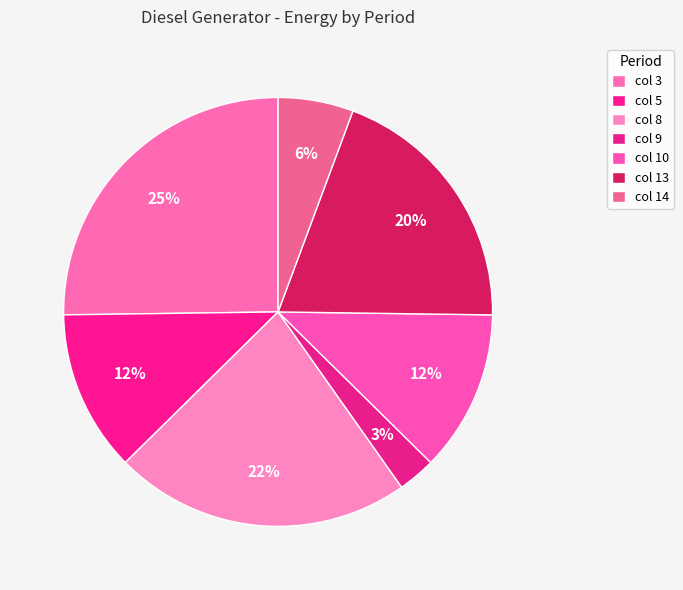

The col 5 slice represents 12% of the pie. True or false?

True